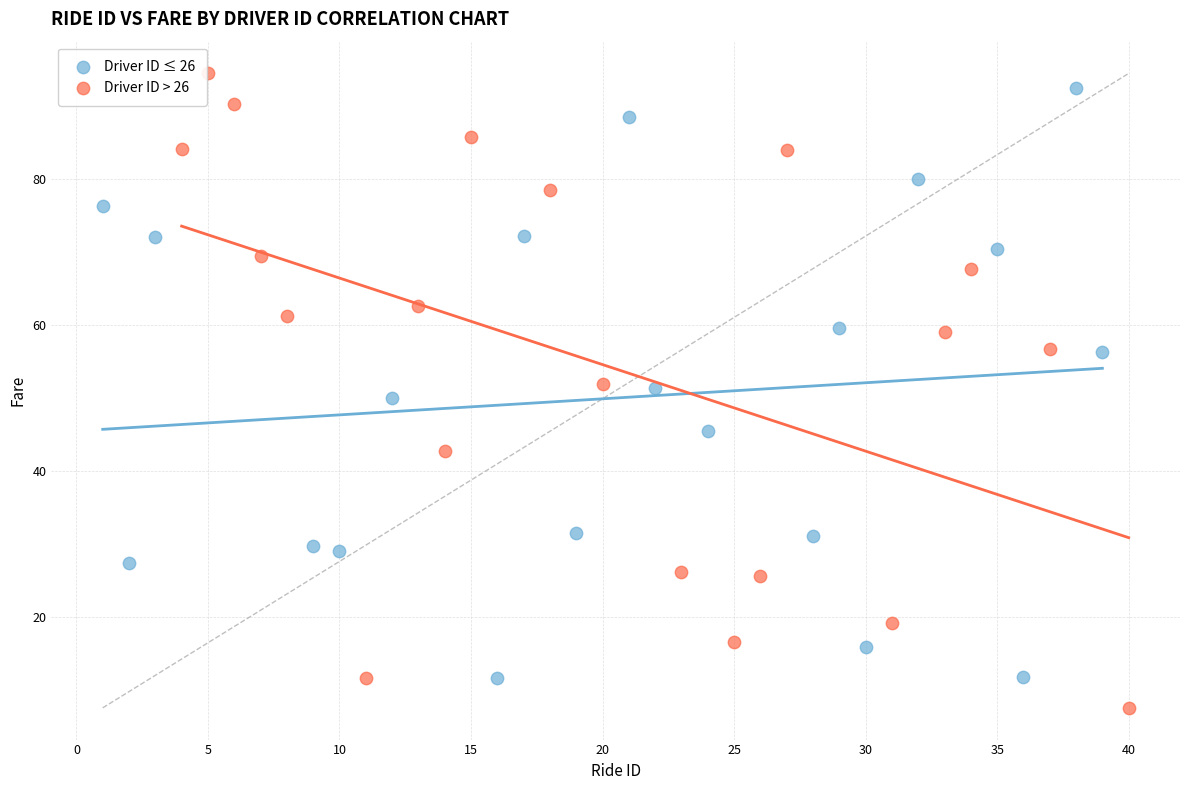

Which series contains the lowest Y value?

Driver ID > 26